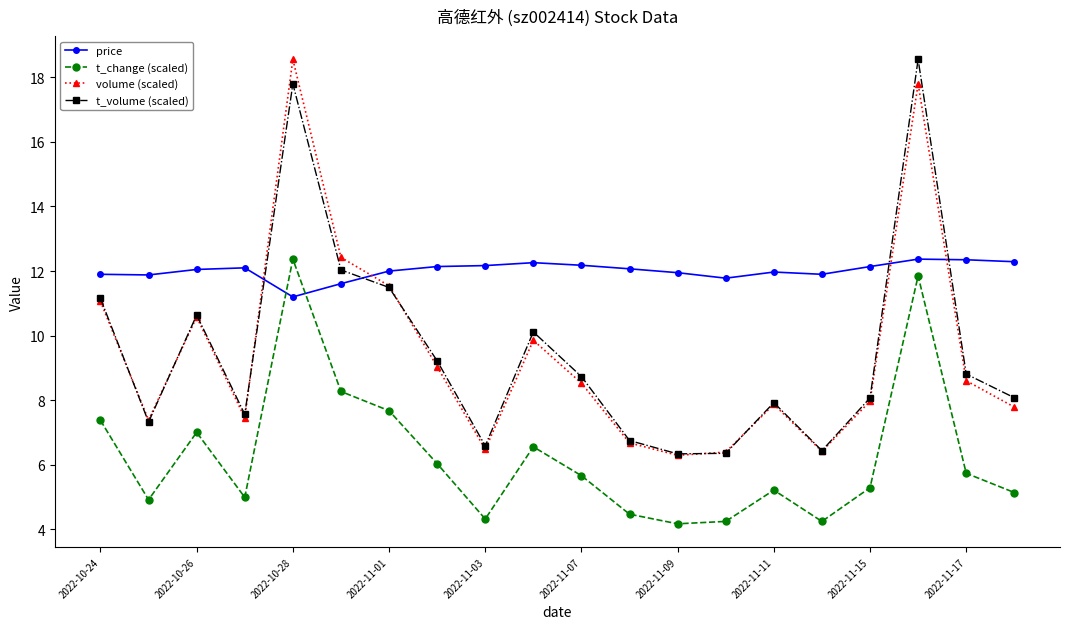

Does the chart have visible grid lines?

No